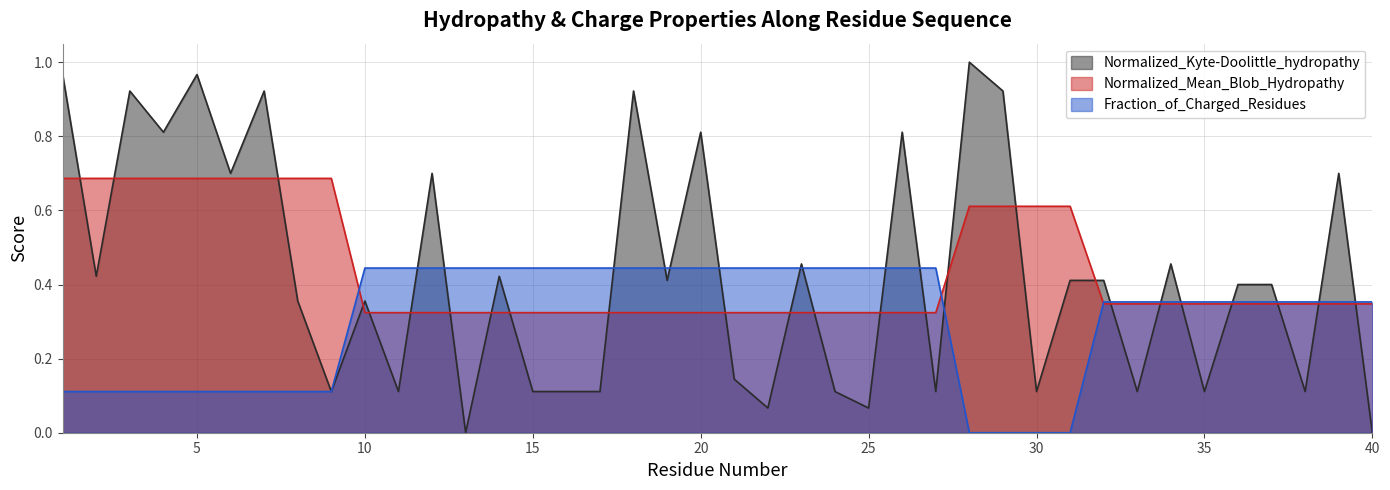

Rank the series by their maximum value, from highest to lowest.

Normalized_Kyte-Doolittle_hydropathy, Normalized_Mean_Blob_Hydropathy, Fraction_of_Charged_Residues